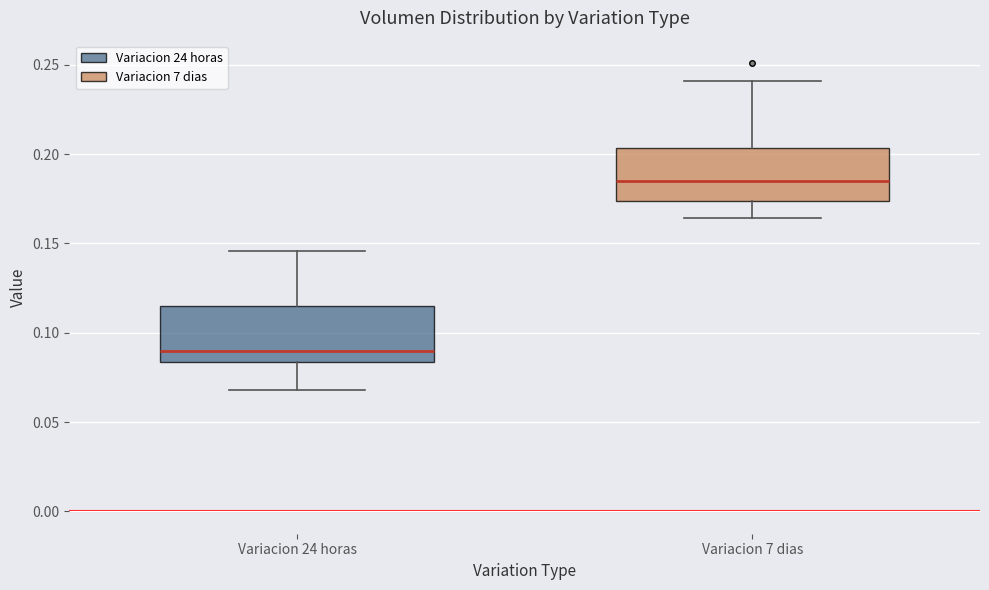

Which box's median line is the highest?

Variacion 7 dias